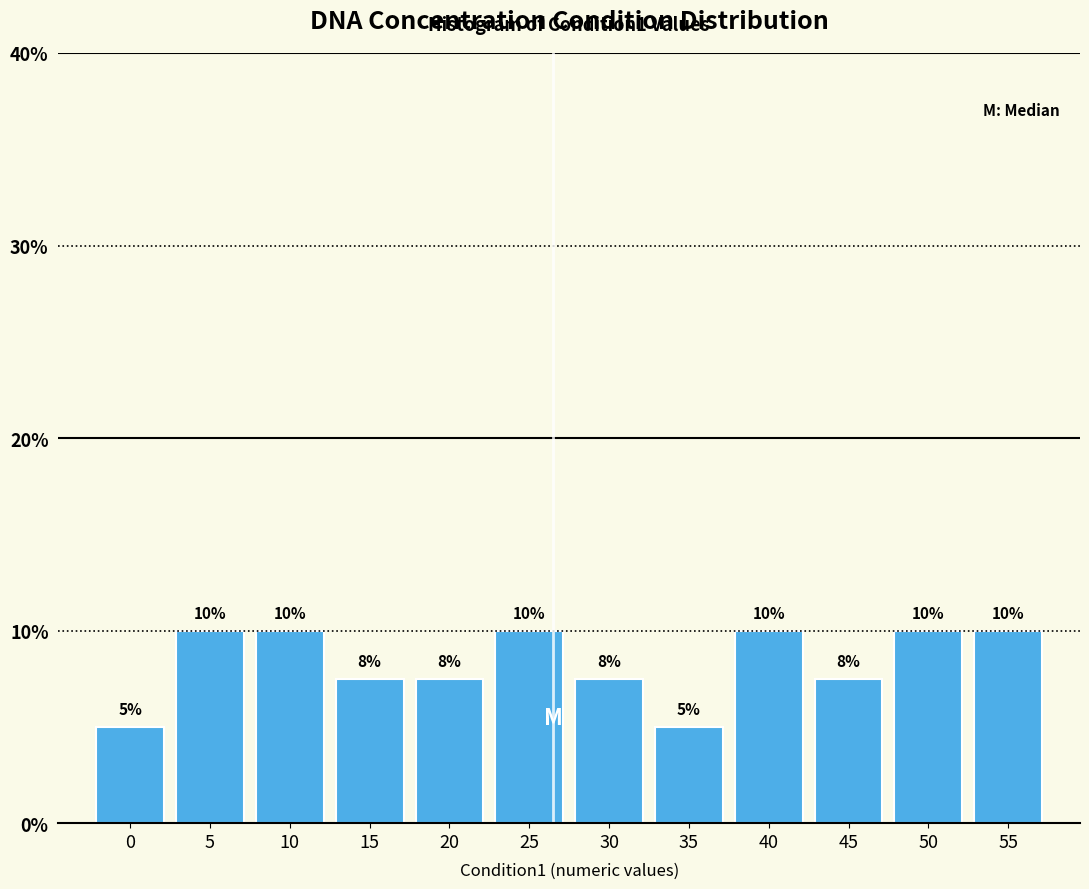

How many values are between 7 and 10?

10